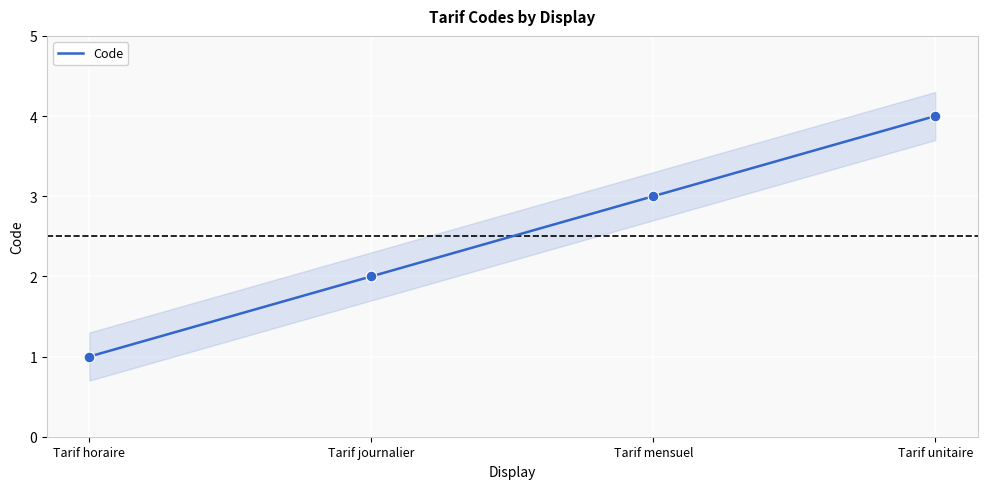

Approximately how many times larger is the value at Tarif journalier compared to Tarif unitaire?

0.5